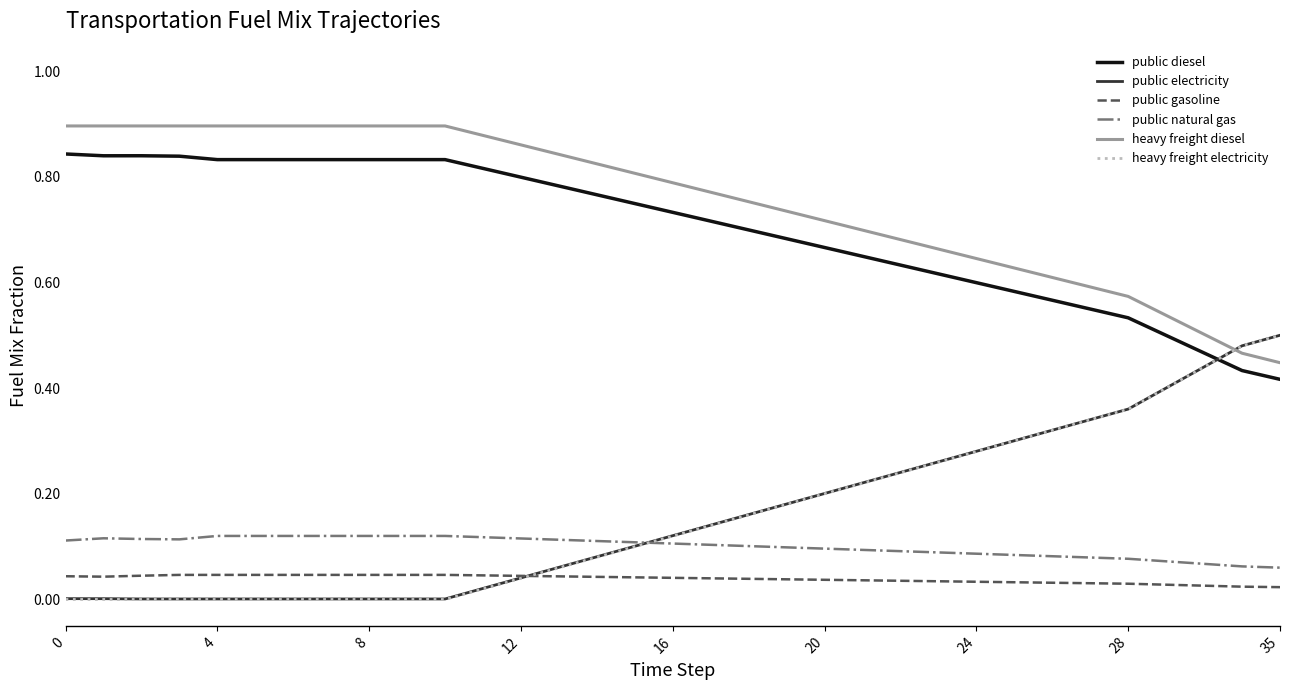

True or false: public natural gas and heavy freight diesel cross at least once.

False